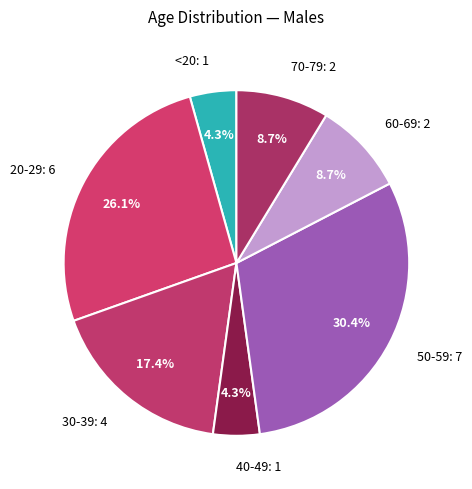

Is 50-59: 7 the majority of the pie?

No